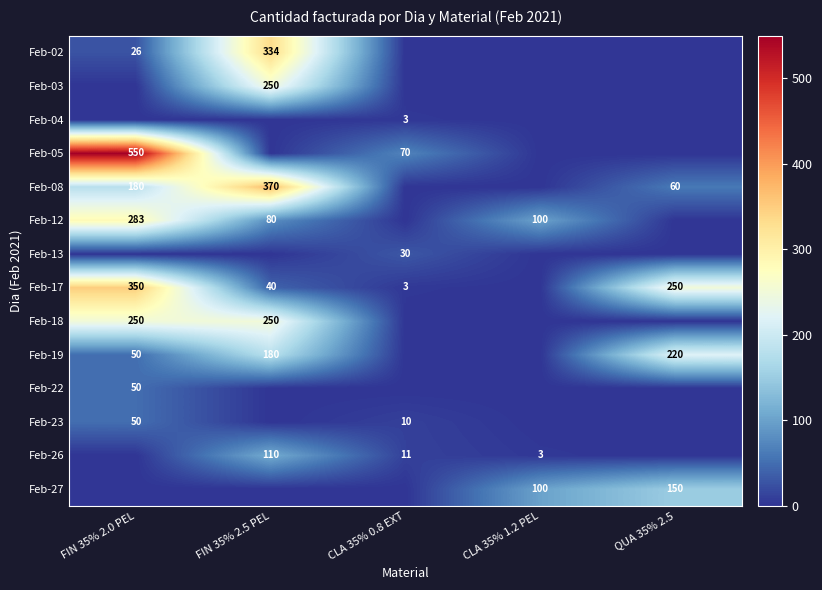

True or false: Feb-02 has a value of 199 at FIN 35% 2.5 PEL.

False